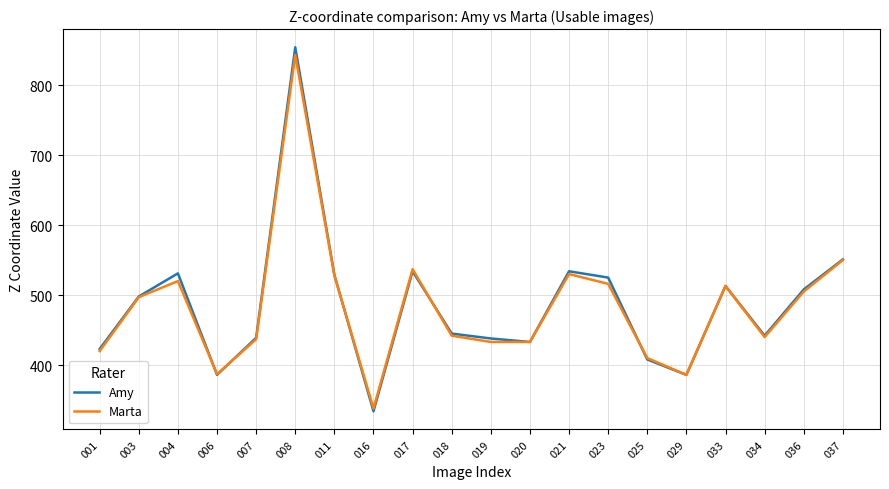

Rank the series by their maximum value, from lowest to highest.

Marta, Amy